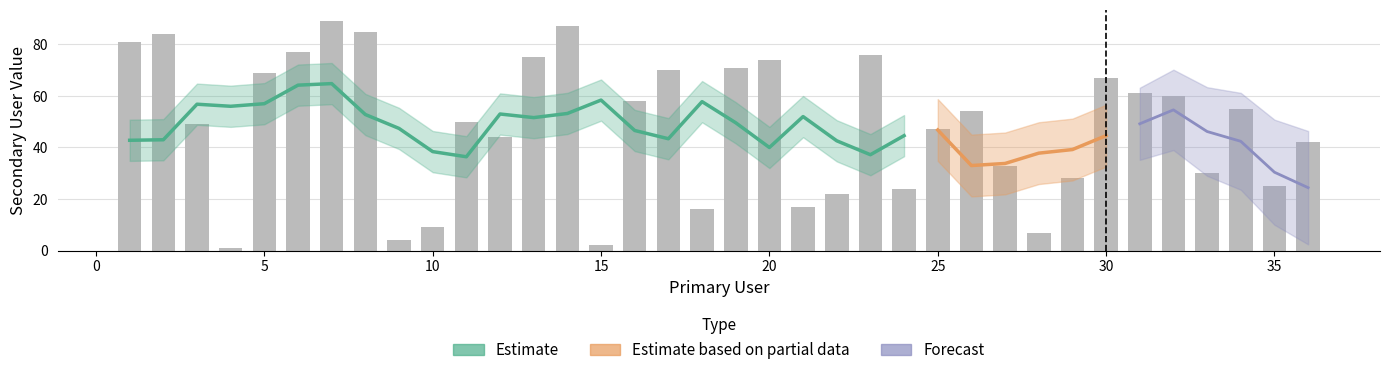

Between 31 and 20, which is larger?

20